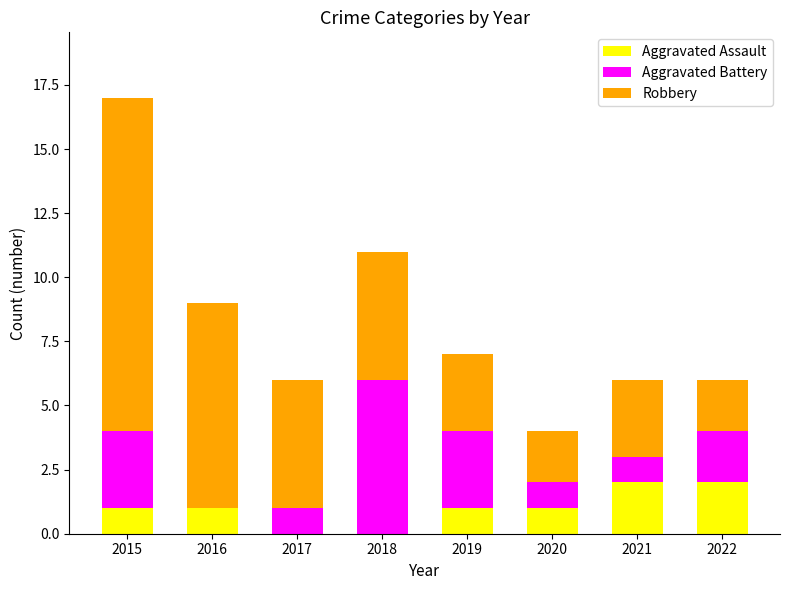

True or false: Aggravated Assault has a value of 1 at 2016.

True